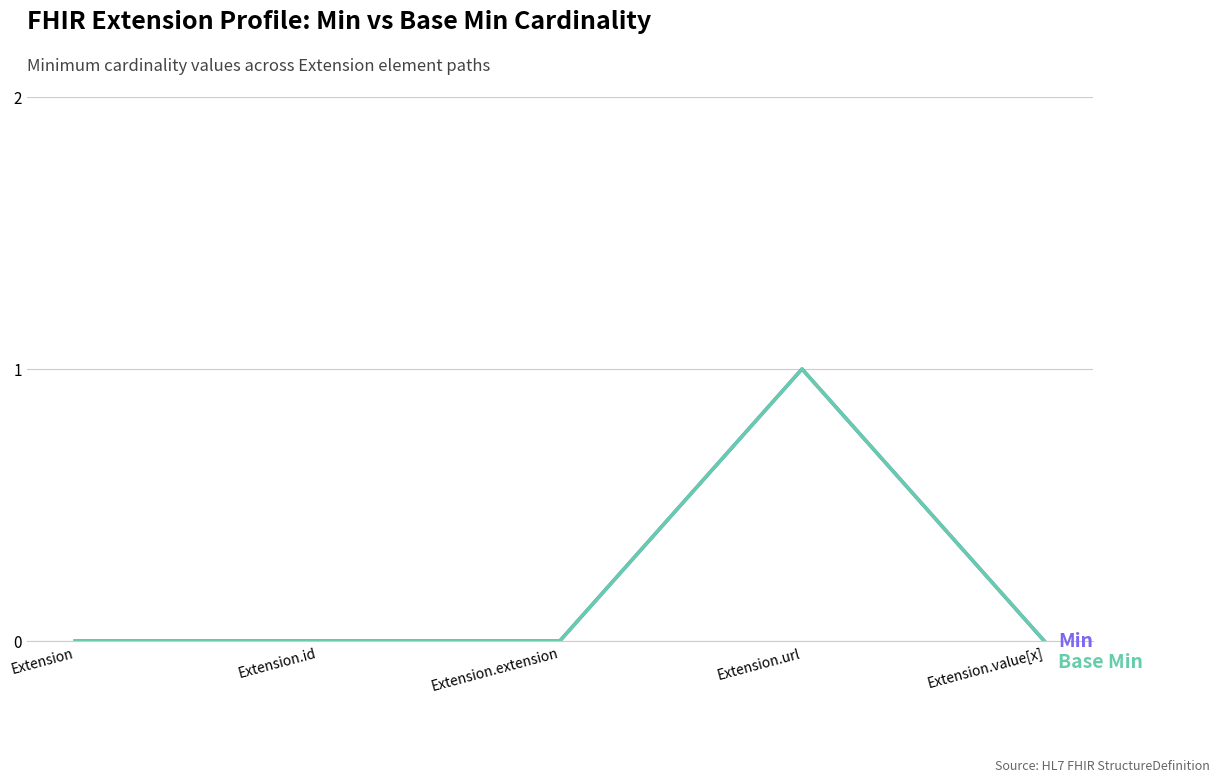

What is the label of the 5th point from the right?

Extension